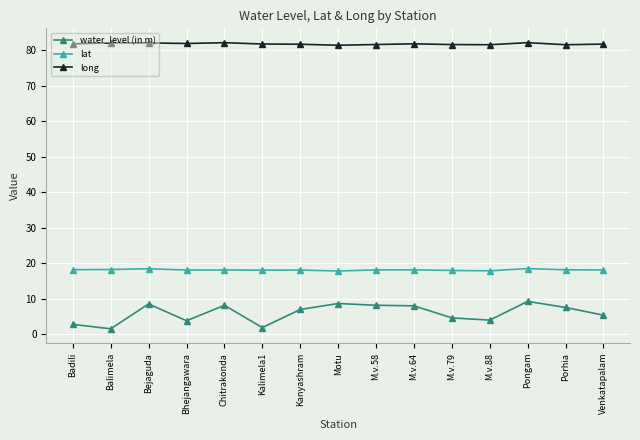

What is the label of the 8th point from the left?

Motu